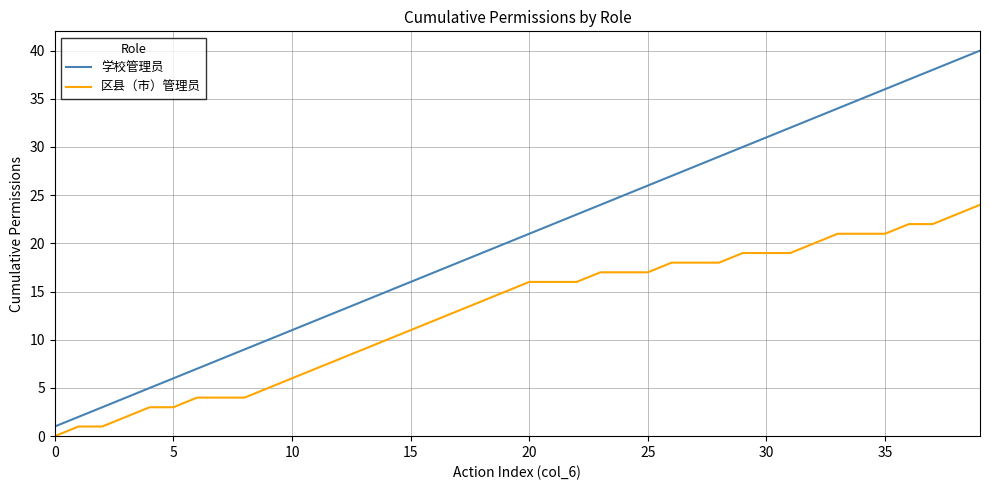

Rank the series by their maximum value, from lowest to highest.

区县（市）管理员, 学校管理员